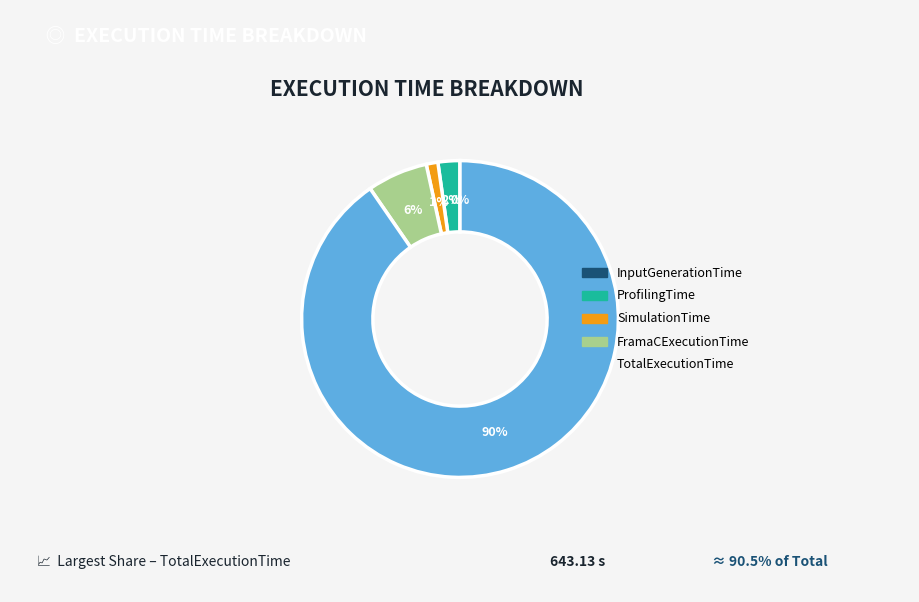

To the nearest percent, what is the difference between the FramaCExecutionTime and SimulationTime slice percentages?

5%